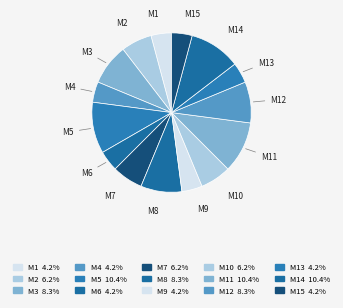

Approximately how many times larger is the value at M15 compared to M14?

0.4